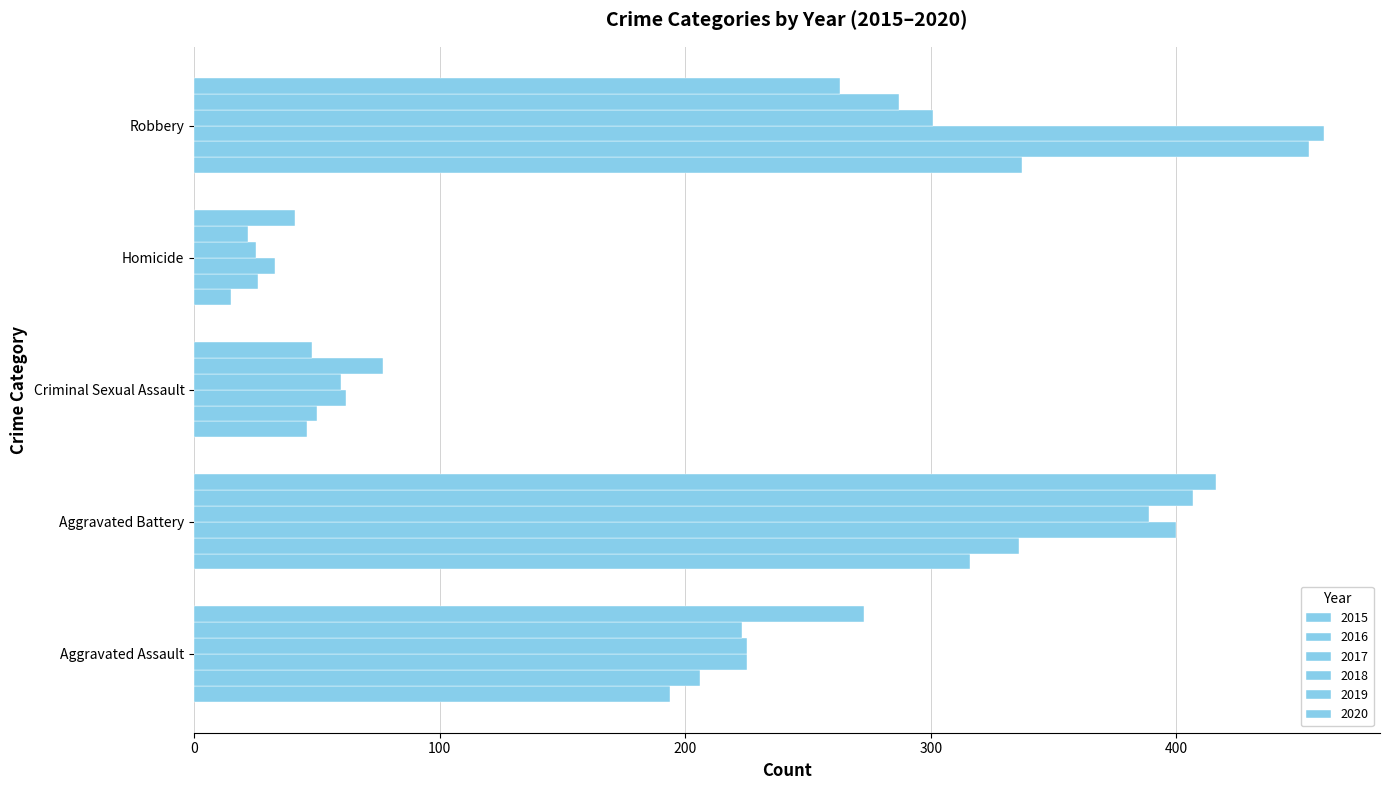

Count the number of categories in the chart.

5